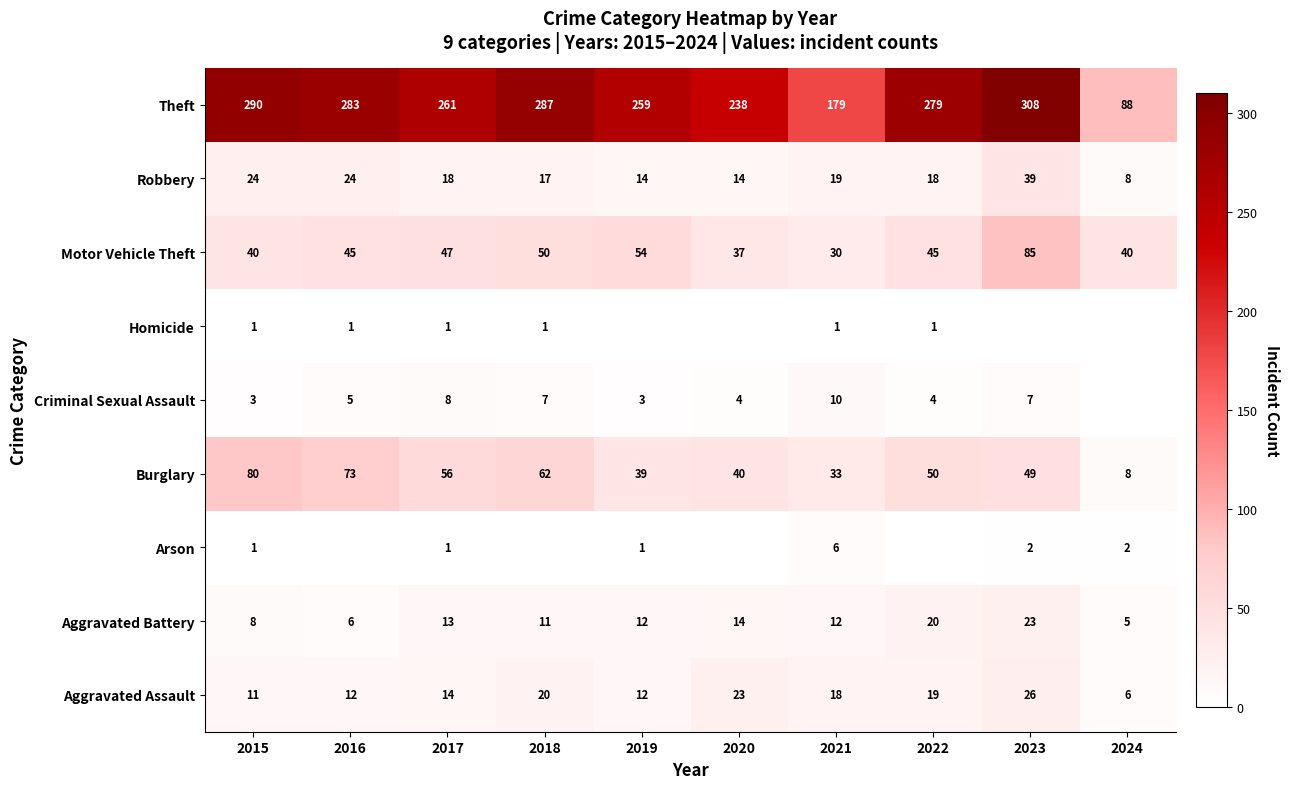

Which category has the highest value across all series?

2023